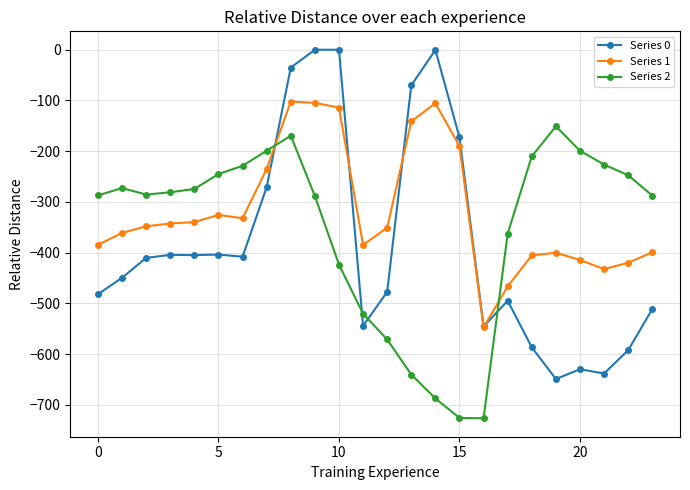

Count the number of data series in this chart.

3